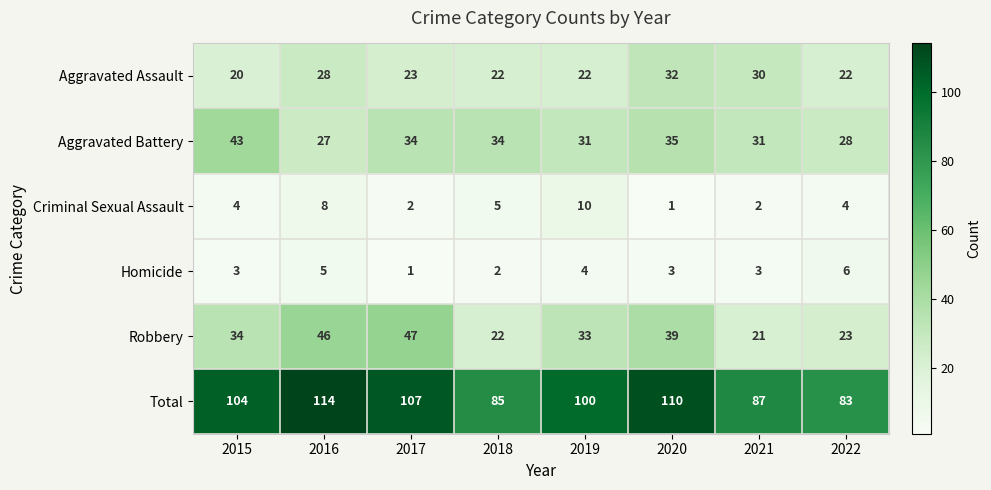

True or false: Robbery has a value of 23 at 2022.

True